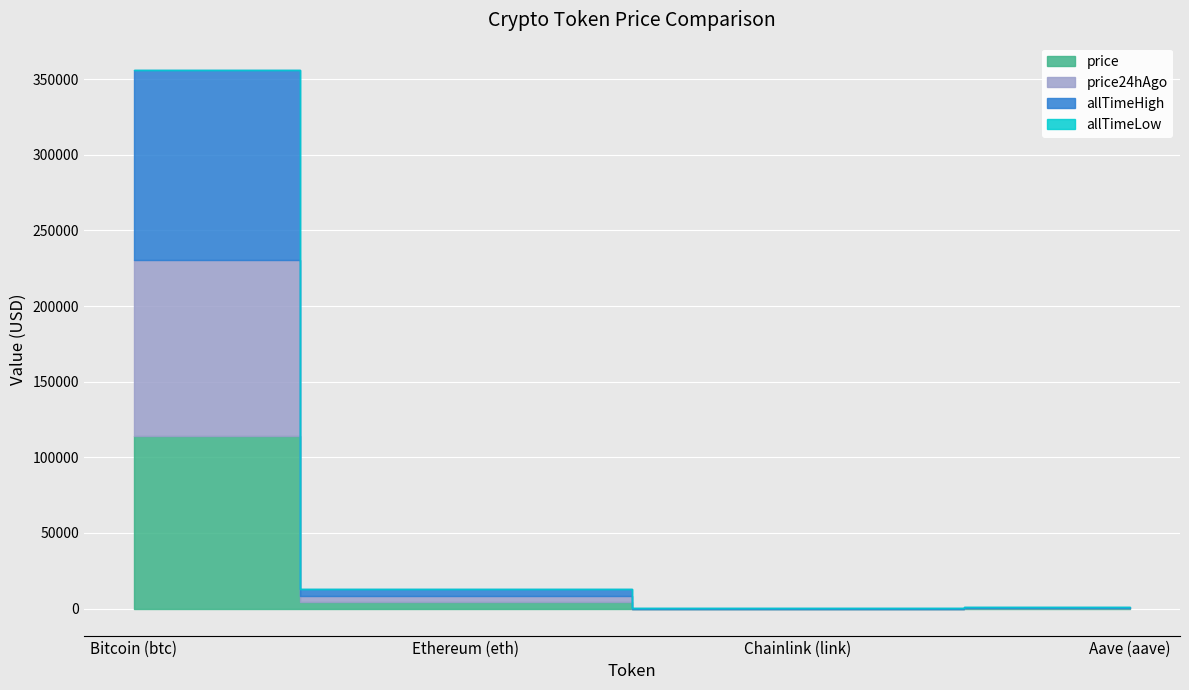

True or false: allTimeLow has more than 0 points higher than both neighbors.

False